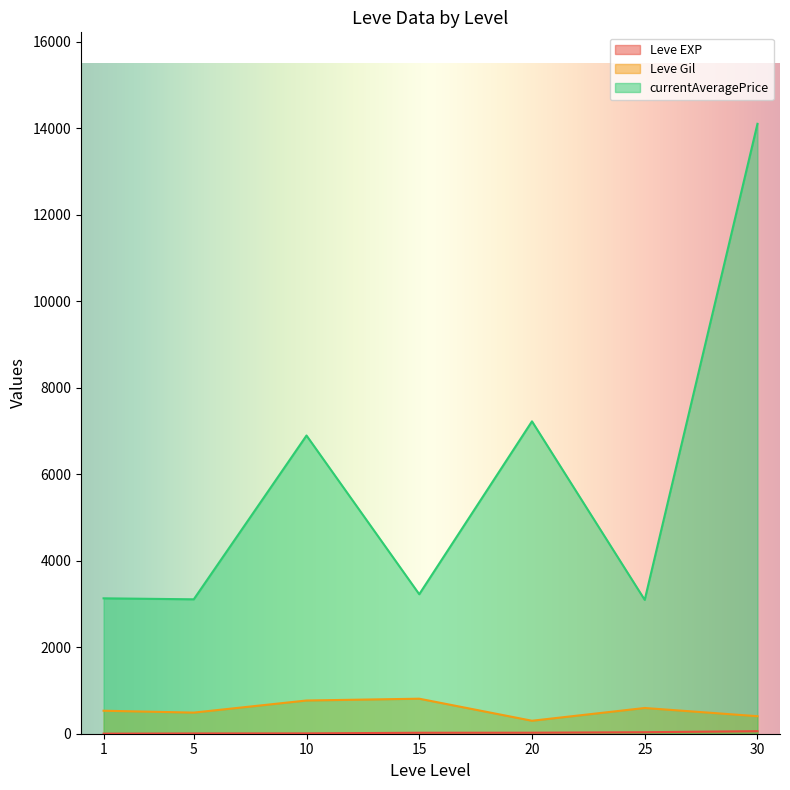

In Leve Gil, how many points are higher than both neighbors (excluding endpoints)?

2